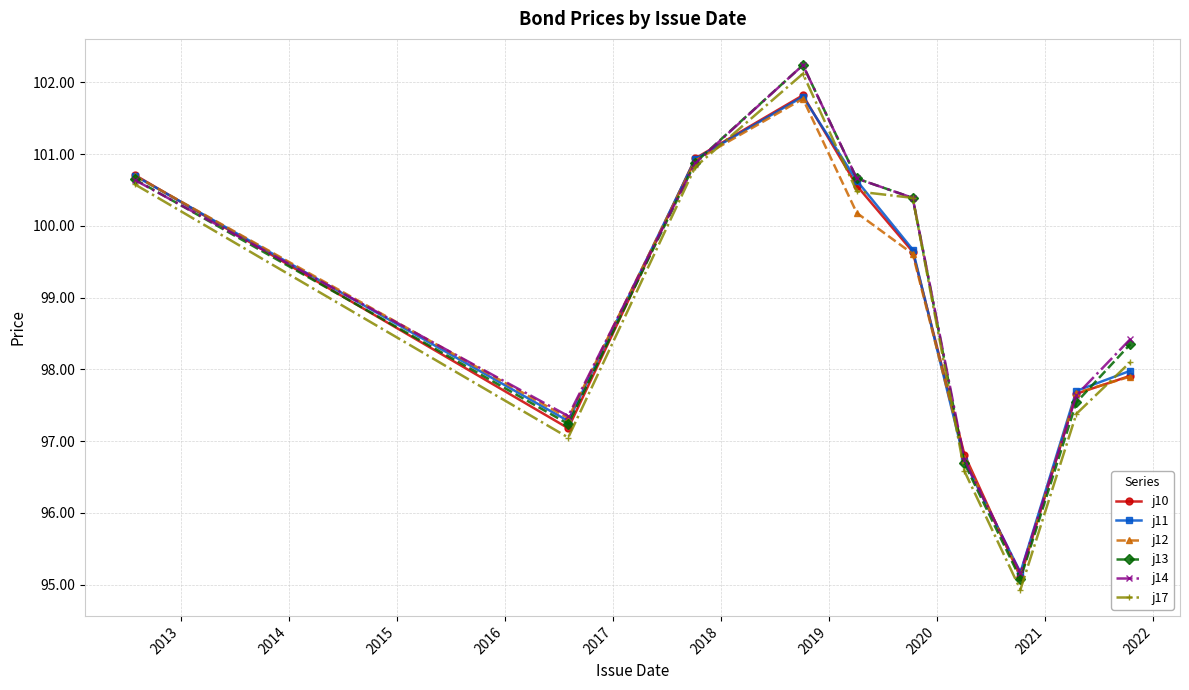

True or false: j12 has more than 0 interior local peaks.

True